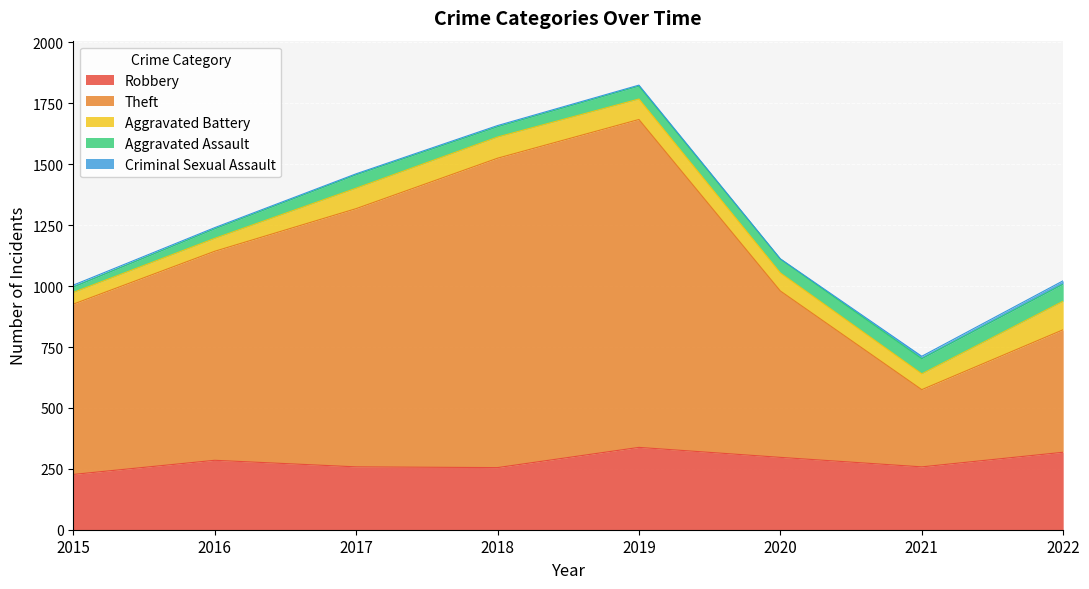

Does the chart display data point markers on the line(s)?

No